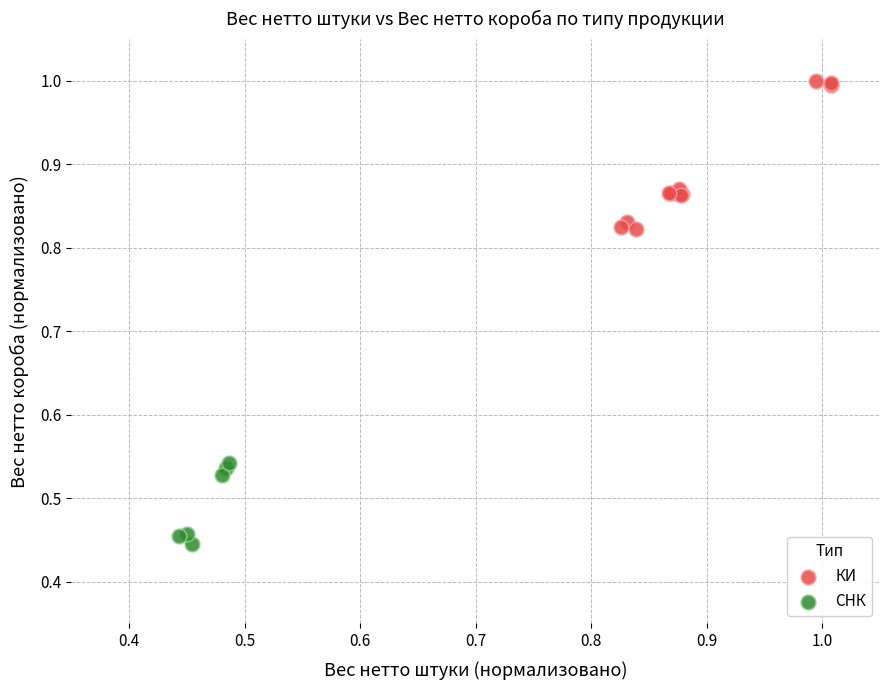

Which series reaches the maximum Y coordinate?

КИ